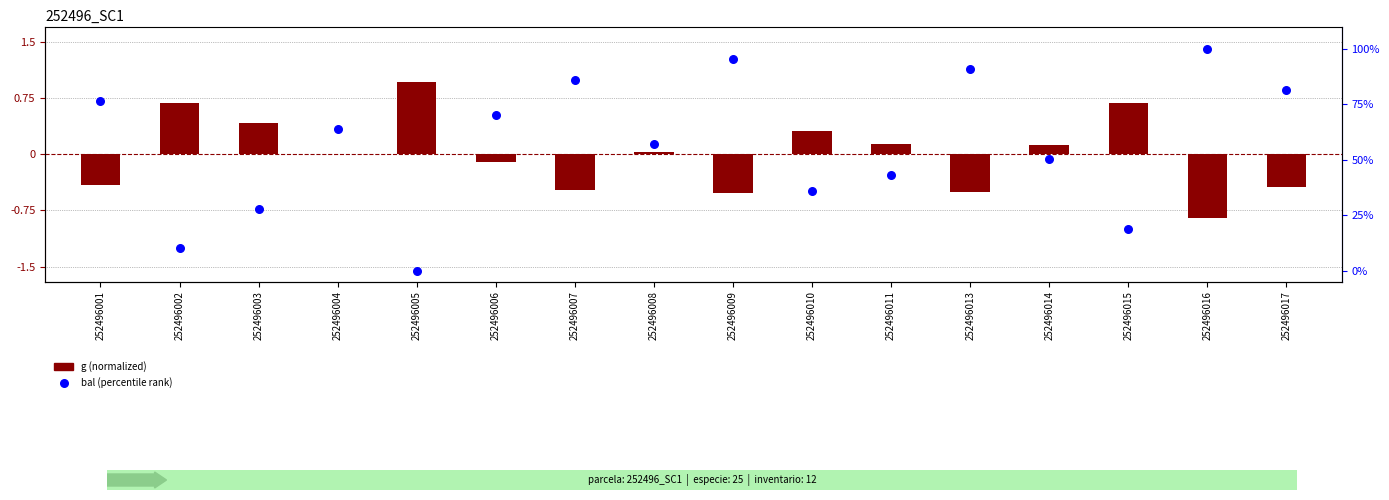

Which series contains the lowest Y value?

g (normalized)